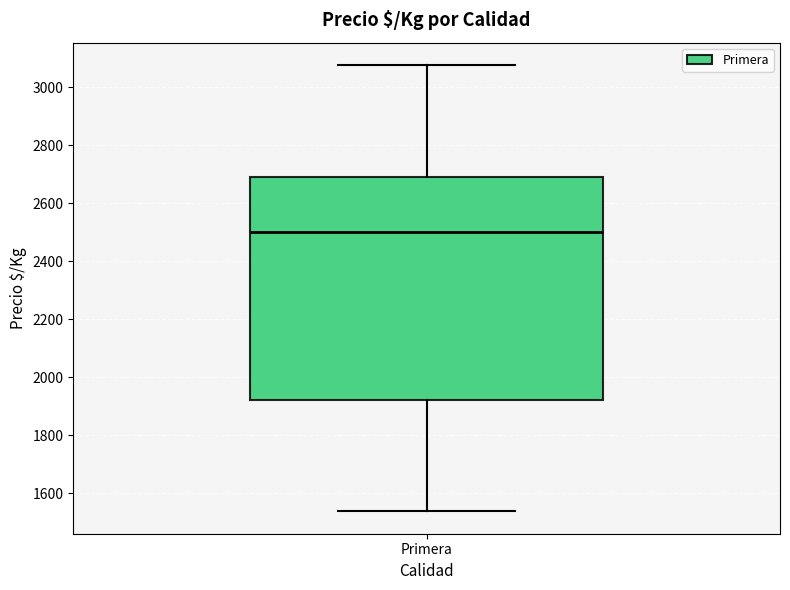

Read this box plot against the y-axis: the position of the median line, the range covered by the box, and the ends of both whiskers. The values are not printed on the chart, so give them approximately, as read against the axis.

median 2500, box 1920 to 2700, whiskers 1540 to 3080